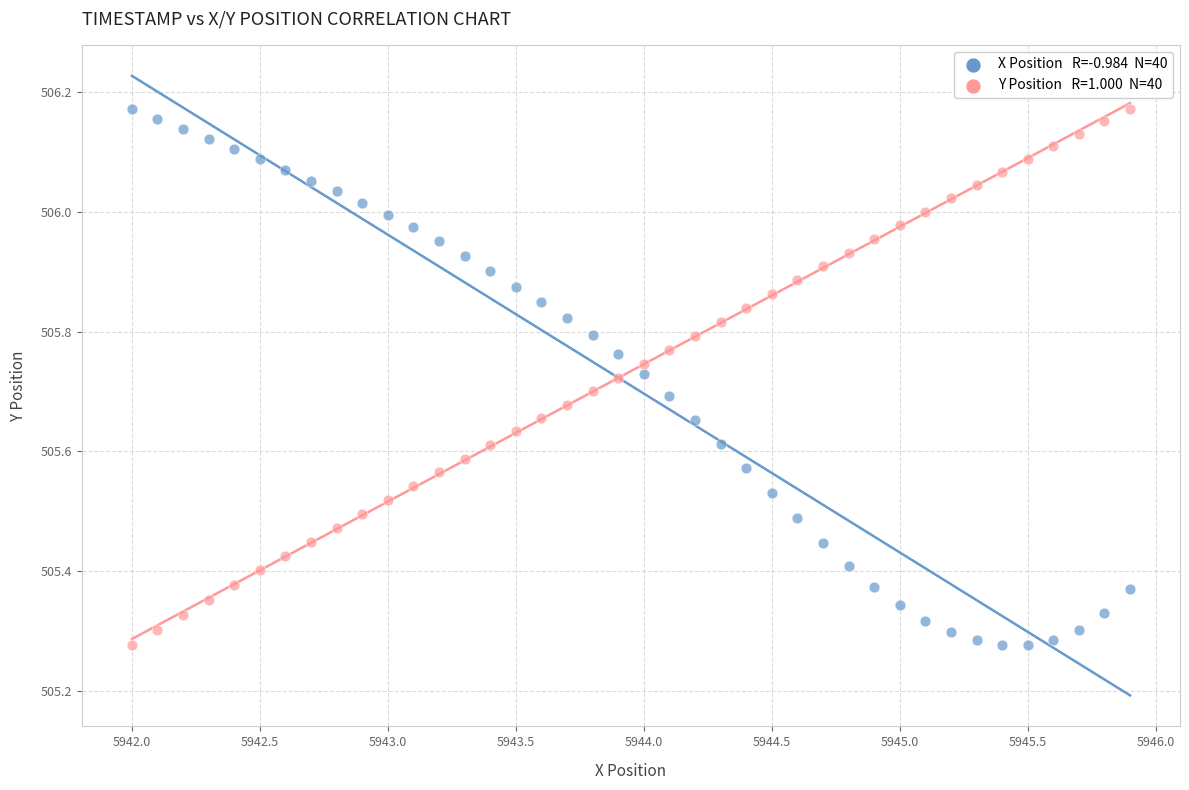

Across all data points, what is the range of Y values (max minus min)?

0.9